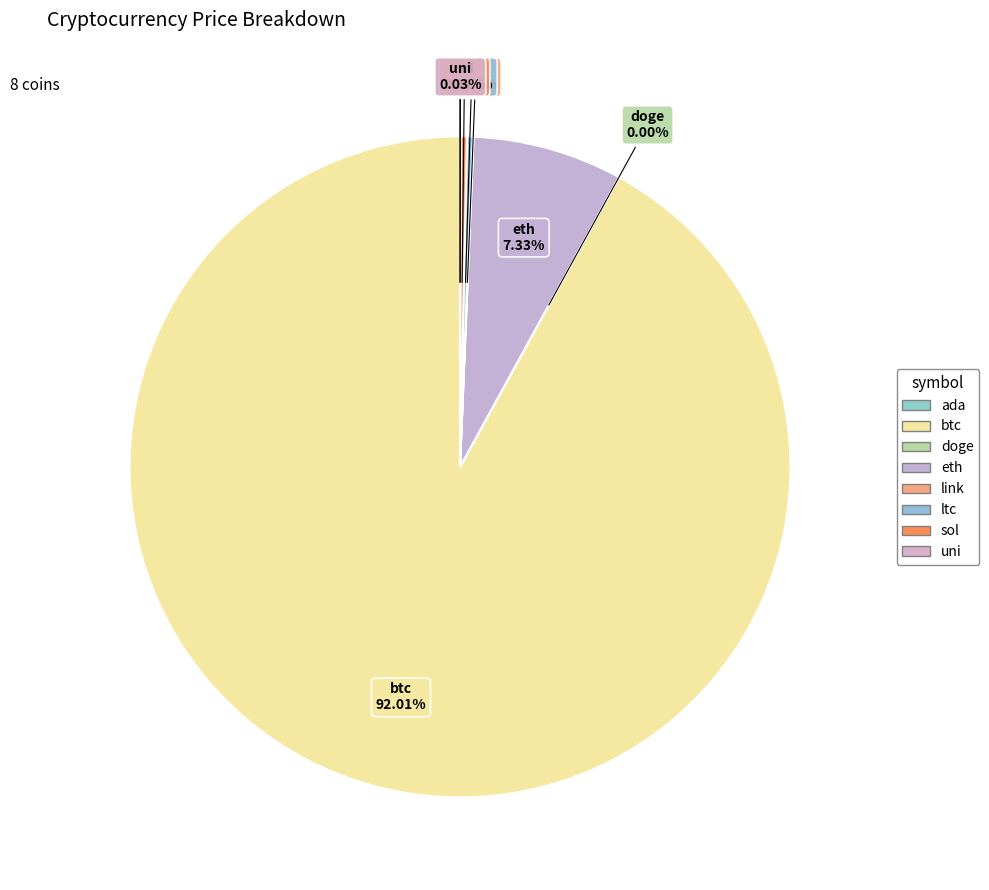

What is the majority slice?

btc